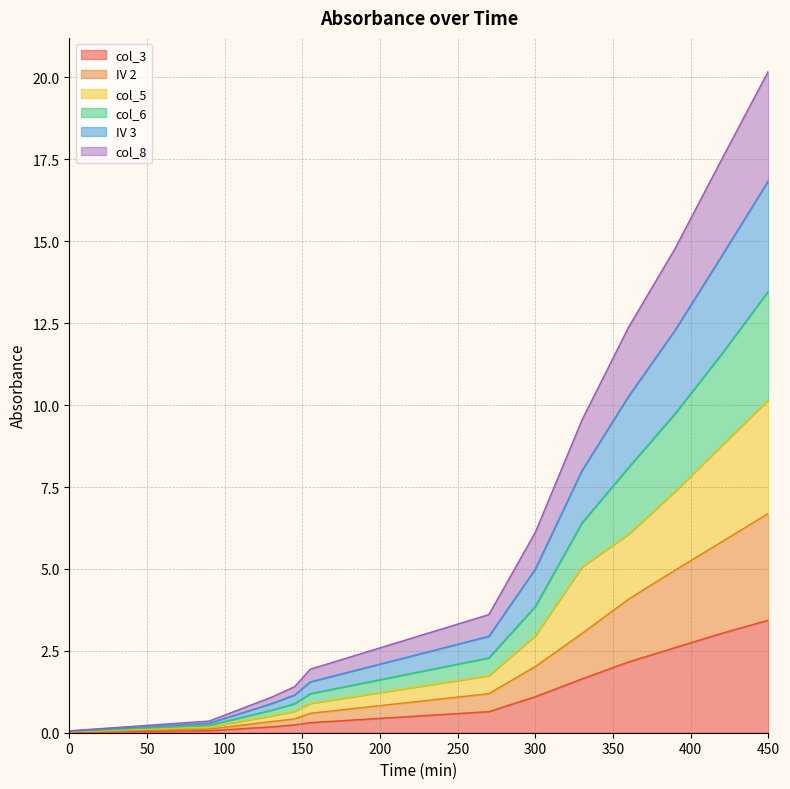

At which category is the sum across all series the highest?

450